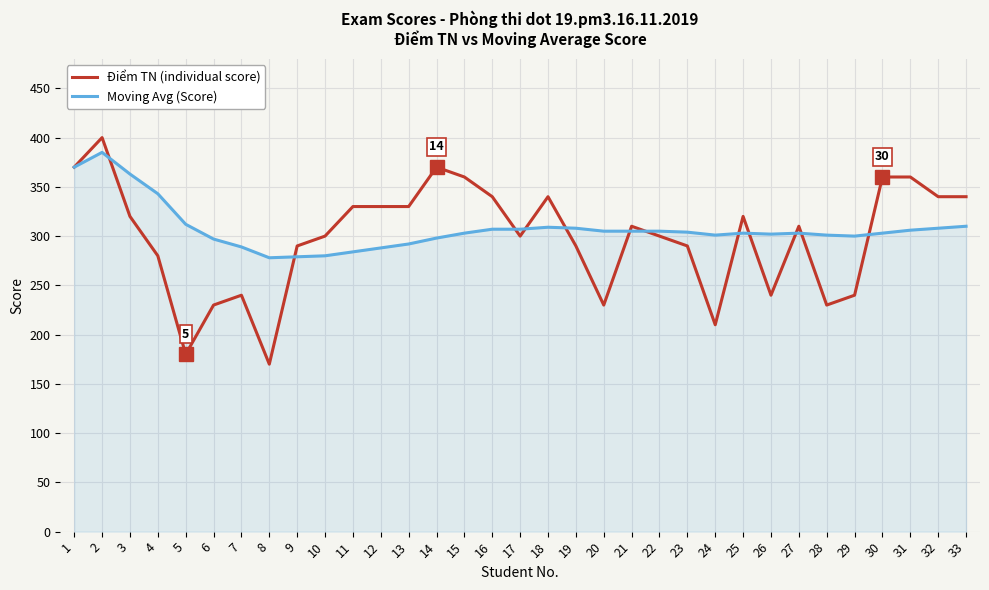

Which category has the highest value across all series?

2